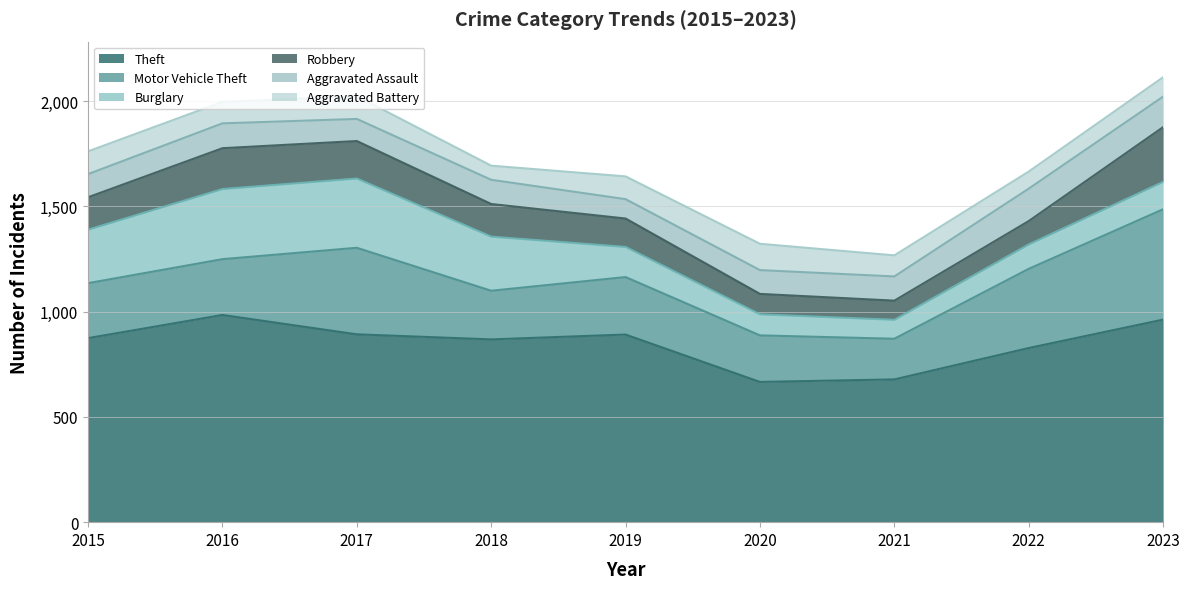

Is the value of Robbery at 2018 greater than the value of Theft at 2018?

No